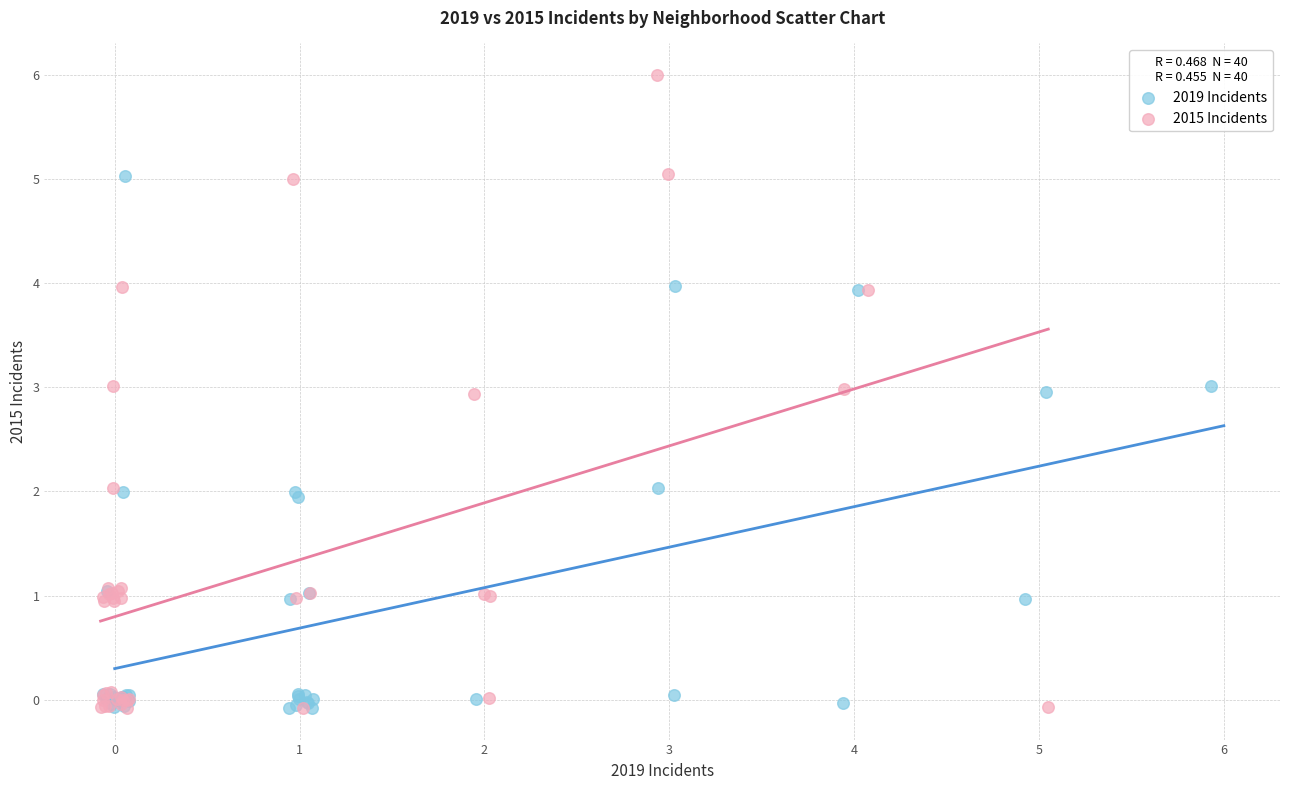

Which series has the widest spread of Y values?

2015 Incidents